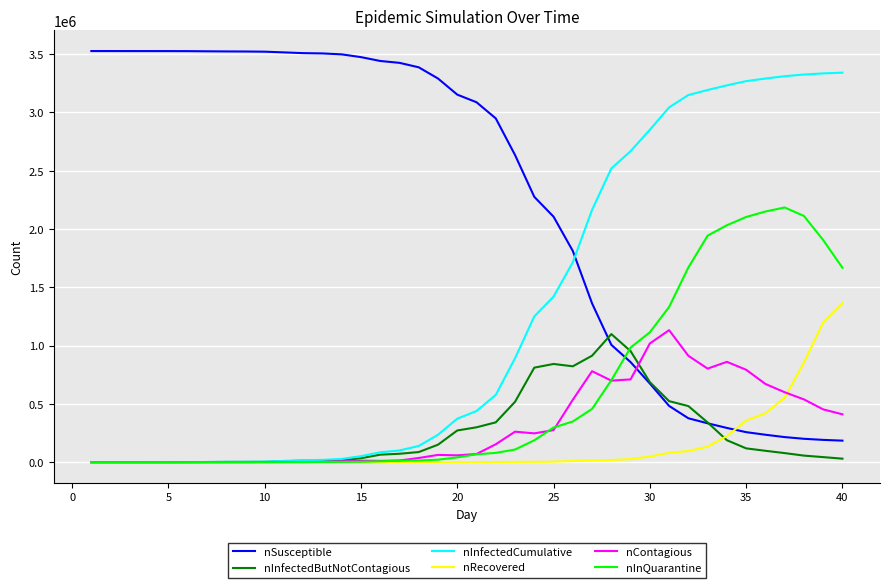

Which series ends up on top after the final intersection of nSusceptible and nRecovered?

nRecovered